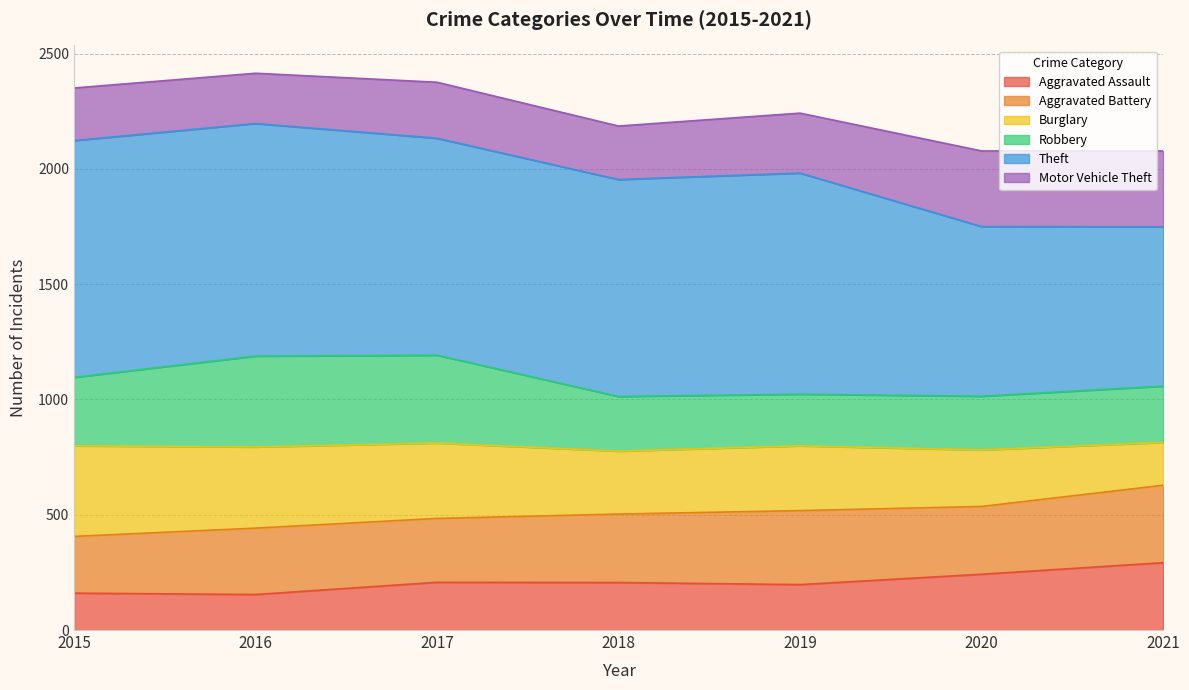

What is the minimum value for Aggravated Assault?

154